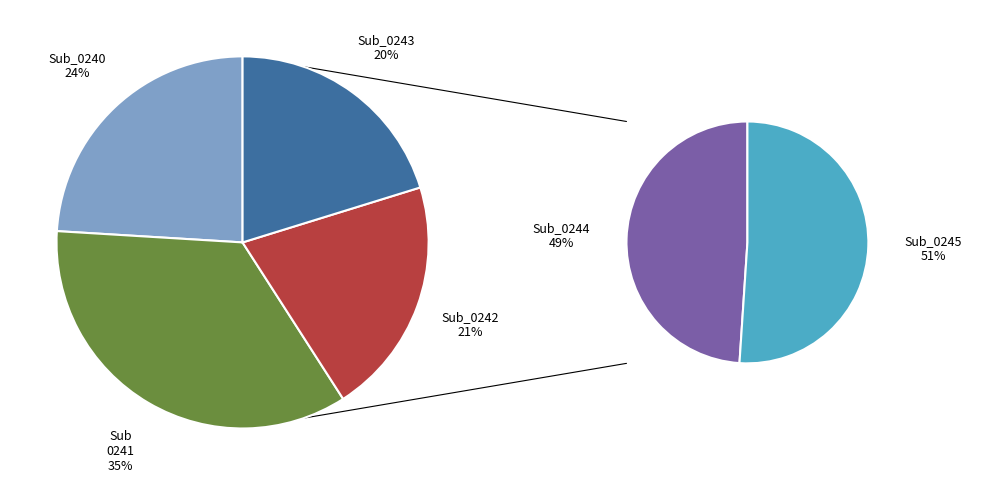

Rank the categories by value from highest to lowest.

Sub_0241, Sub_0245, Sub_0244, Sub_0240, Sub_0242, Sub_0243